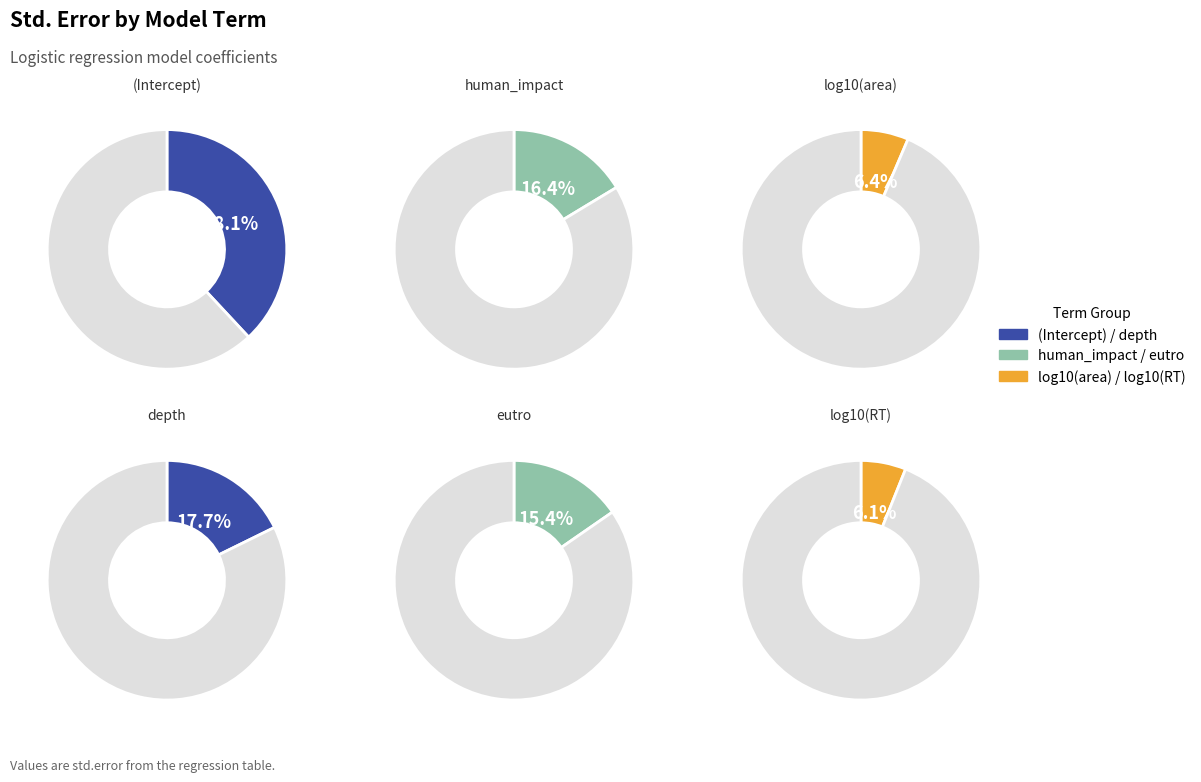

How many segments does this pie chart have?

6